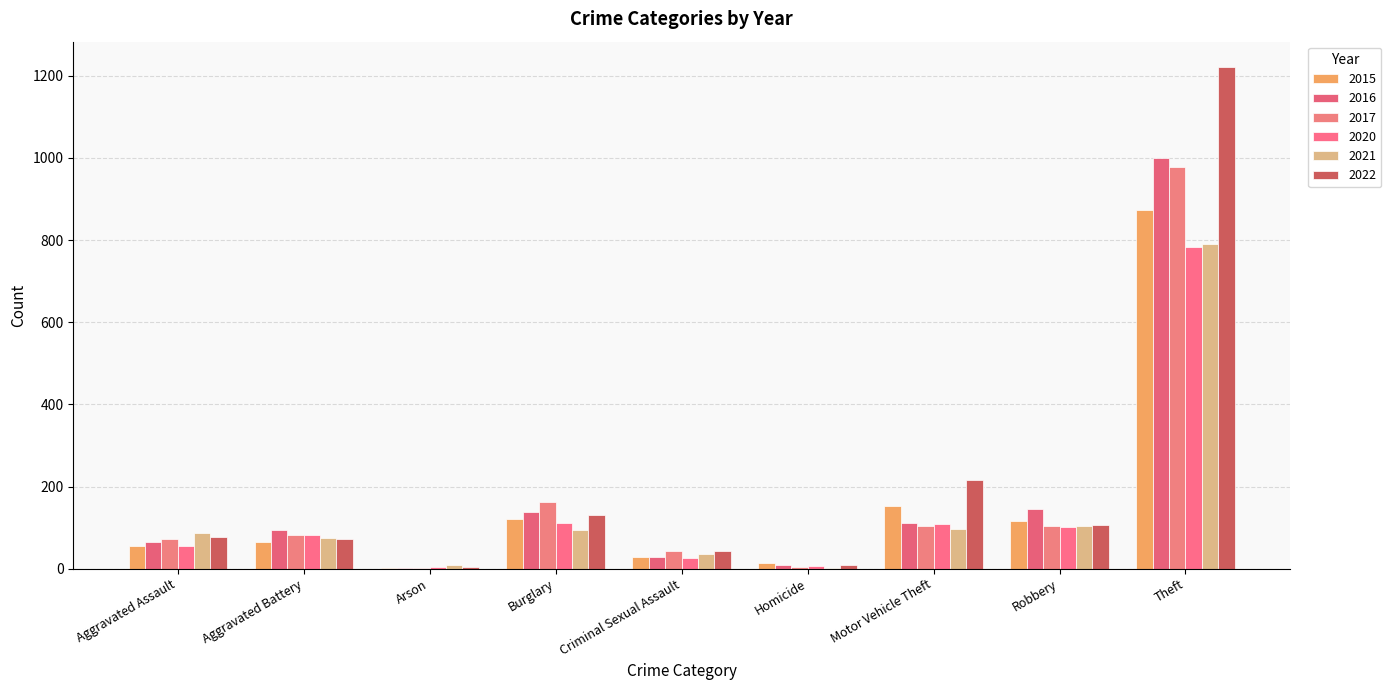

Reading right to left, transcribe all the data shown in this chart.

2015: Theft=874	Robbery=117	Motor Vehicle Theft=152	Homicide=13	Criminal Sexual Assault=28	Burglary=121	Arson=2	Aggravated Battery=64	Aggravated Assault=54
2016: Theft=999	Robbery=145	Motor Vehicle Theft=110	Homicide=8	Criminal Sexual Assault=28	Burglary=139	Arson=2	Aggravated Battery=93	Aggravated Assault=66
2017: Theft=979	Robbery=105	Motor Vehicle Theft=104	Homicide=5	Criminal Sexual Assault=44	Burglary=162	Arson=1	Aggravated Battery=83	Aggravated Assault=72
2020: Theft=783	Robbery=102	Motor Vehicle Theft=109	Homicide=6	Criminal Sexual Assault=26	Burglary=110	Arson=4	Aggravated Battery=82	Aggravated Assault=56
2021: Theft=791	Robbery=105	Motor Vehicle Theft=96	Homicide=2	Criminal Sexual Assault=36	Burglary=95	Arson=8	Aggravated Battery=75	Aggravated Assault=86
2022: Theft=1222	Robbery=107	Motor Vehicle Theft=216	Homicide=9	Criminal Sexual Assault=42	Burglary=131	Arson=4	Aggravated Battery=71	Aggravated Assault=77